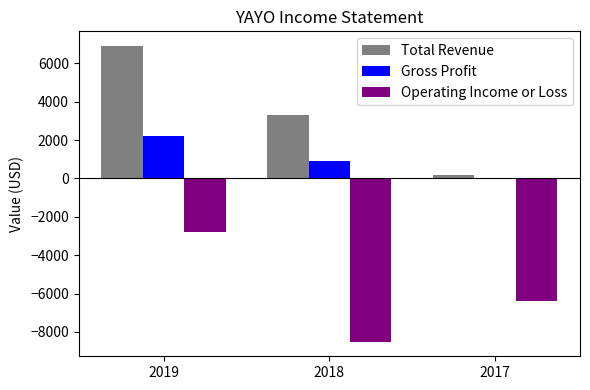

Which label corresponds to the largest value in the chart?

2019